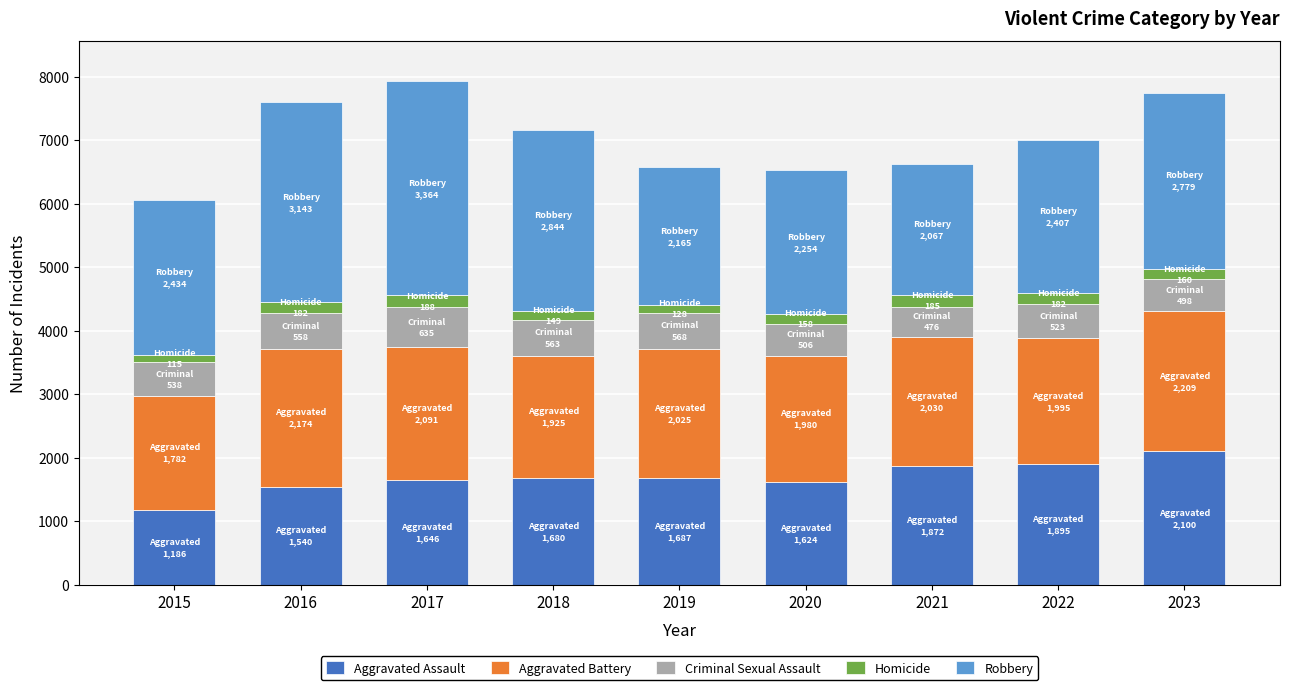

Which category has the highest value in the Aggravated Assault series?

2023